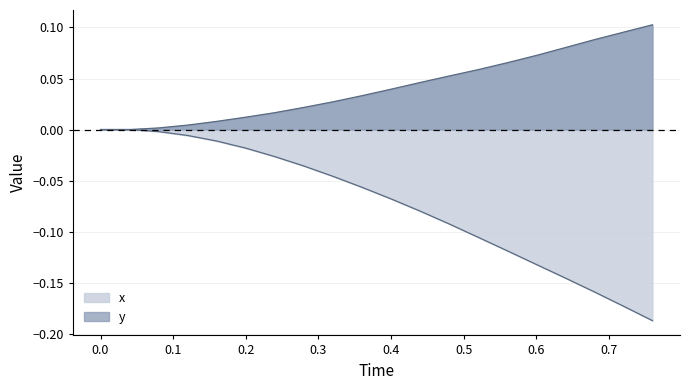

What is the sum of all y values?

0.8